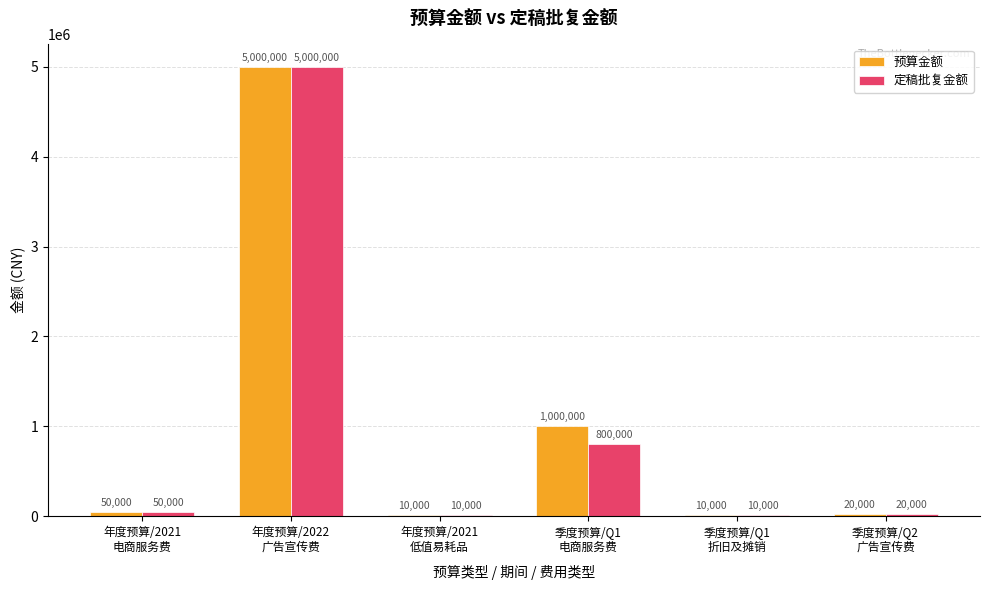

The 预算金额 series shows 10000 at 季度预算/Q1
折旧及摊销. True or false?

True